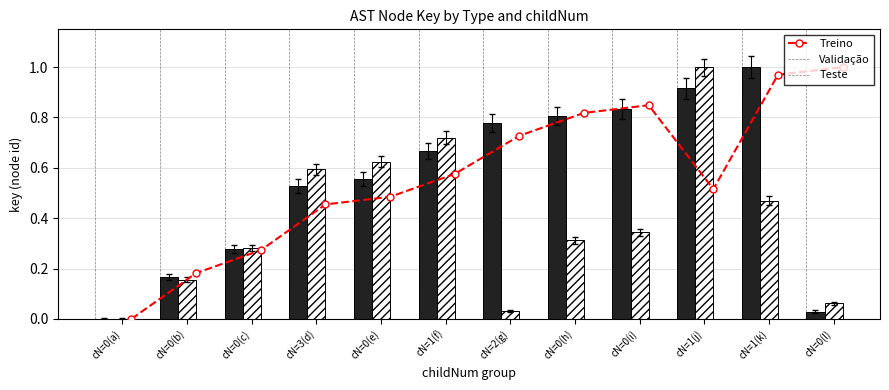

List the labels in order of Validacao value, largest first.

cN=1(j), cN=1(f), cN=0(e), cN=3(d), cN=1(k), cN=0(i), cN=0(h), cN=0(c), cN=0(b), cN=0(l), cN=2(g), cN=0(a)